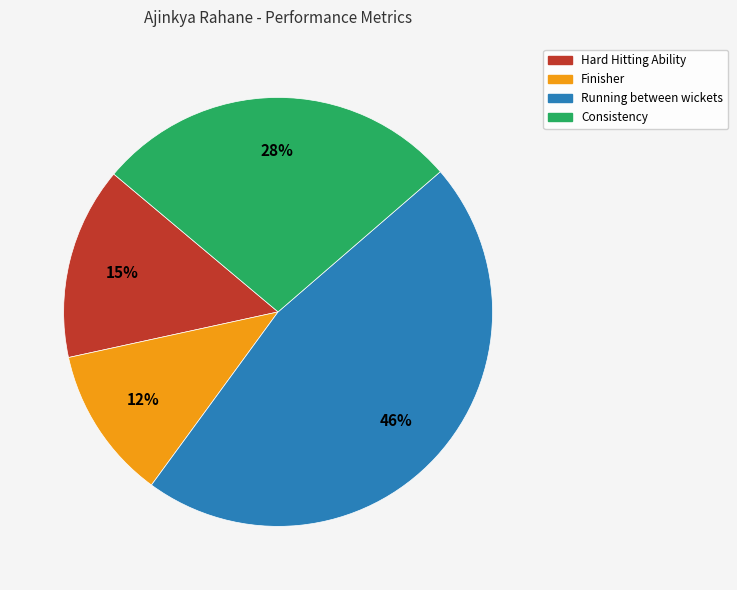

Does Finisher account for over 50% of the chart?

No